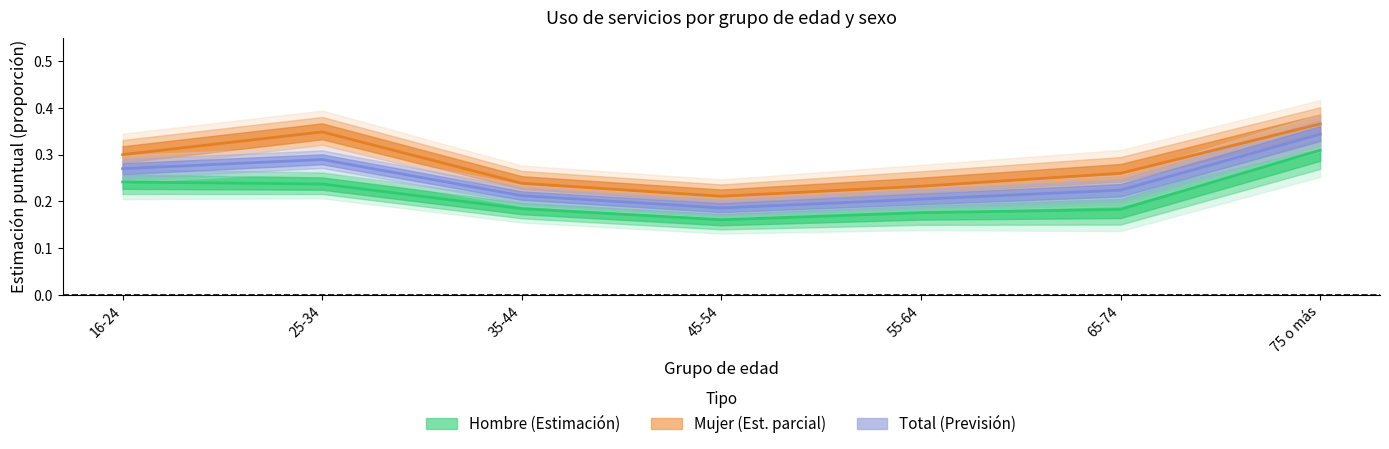

Reading left to right, list all the values displayed in this chart.

Hombre (Estimación): 16-24=0.2	25-34=0.2	35-44=0.2	45-54=0.2	55-64=0.2	65-74=0.2	75 o más=0.3
Mujer (Est. parcial): 16-24=0.3	25-34=0.3	35-44=0.2	45-54=0.2	55-64=0.2	65-74=0.3	75 o más=0.4
Total (Previsión): 16-24=0.3	25-34=0.3	35-44=0.2	45-54=0.2	55-64=0.2	65-74=0.2	75 o más=0.3